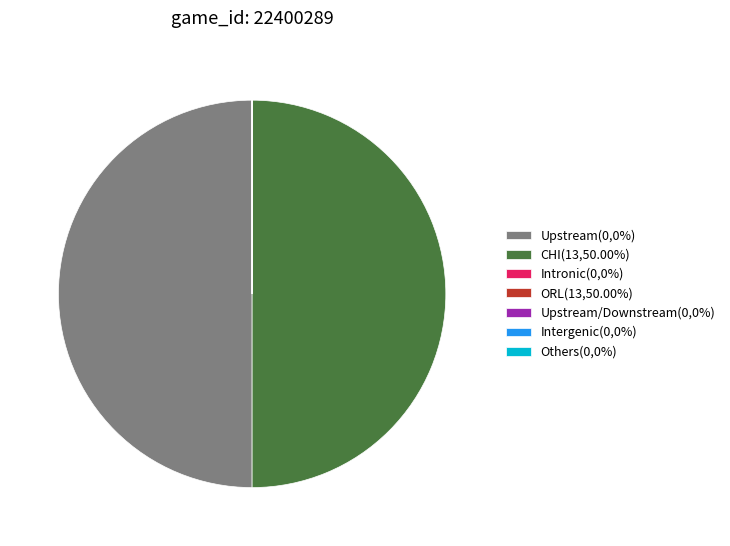

Is the sum of CHI(13,50.00%) and Upstream(0,0%) greater than half?

Yes